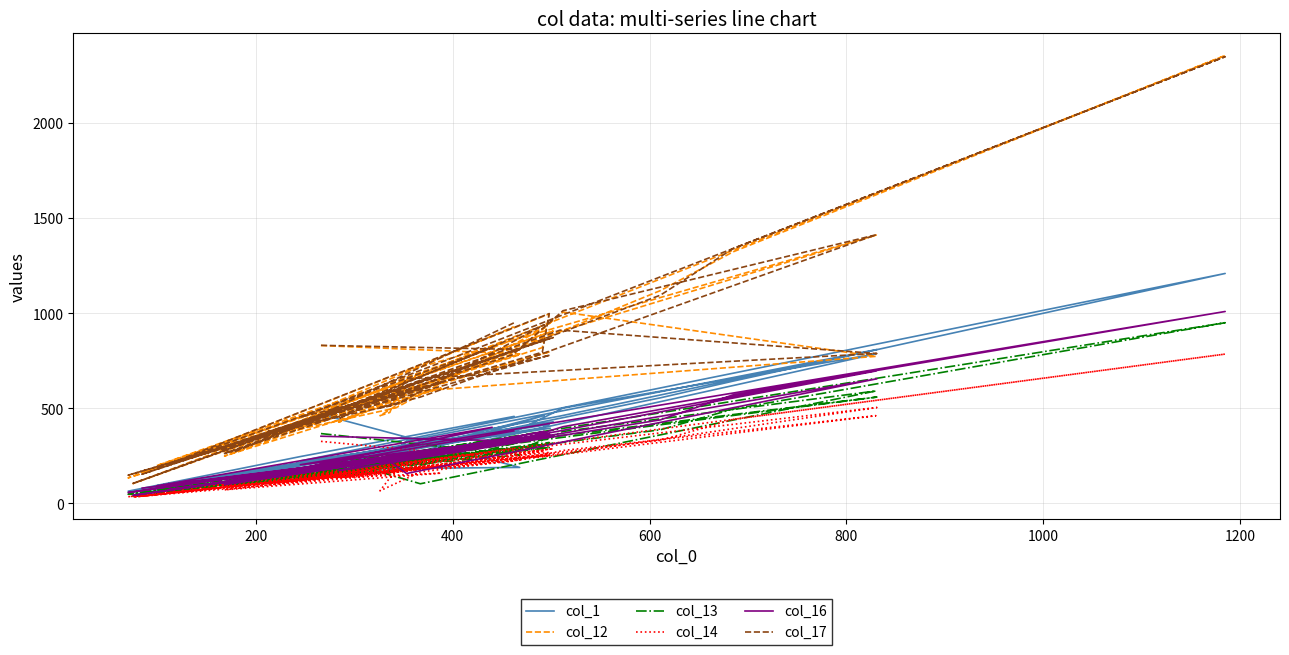

What is the maximum value for col_13?

950